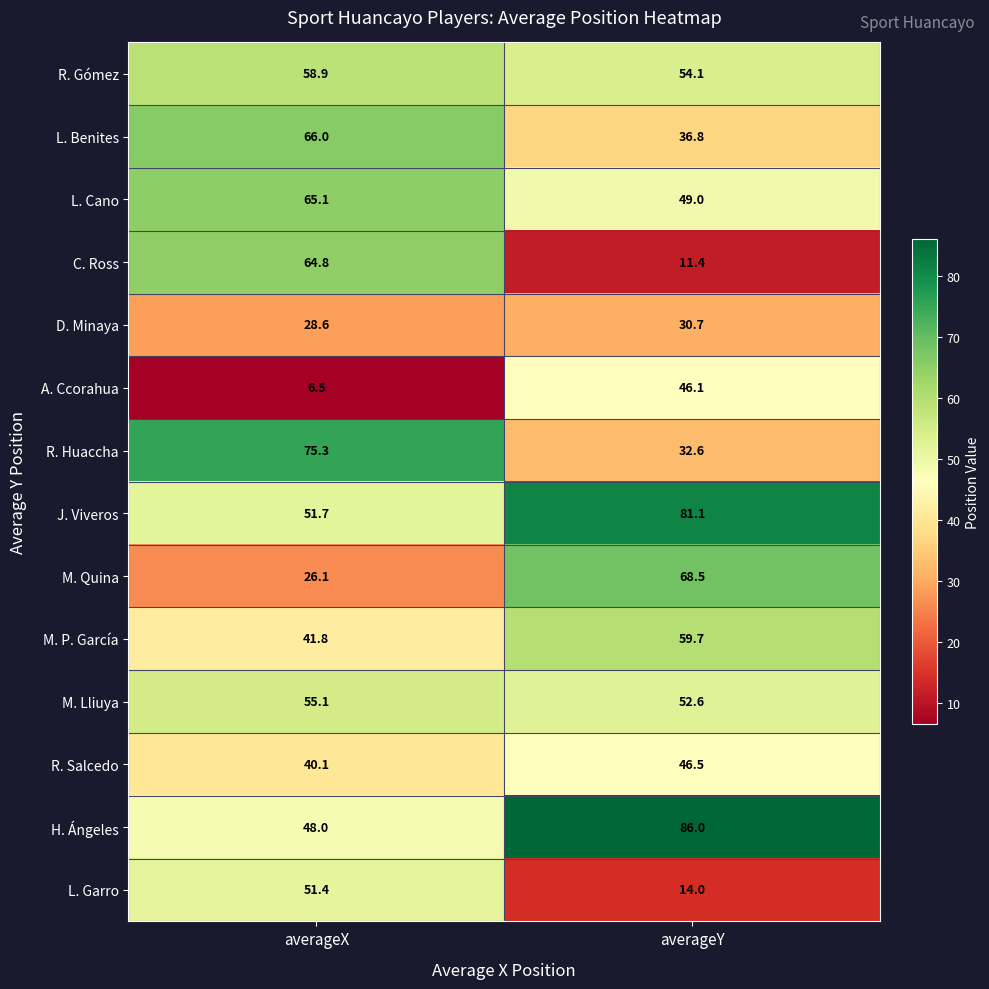

True or false: R. Huaccha has a value of 20.4 at averageX.

False